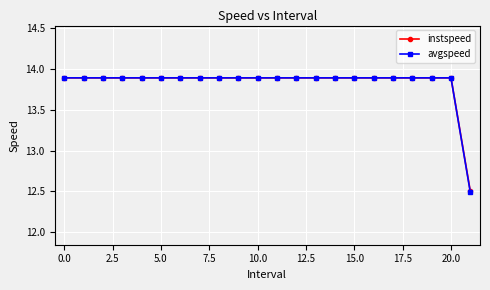

What is the difference between the maximum and minimum values in the avgspeed series?

1.4